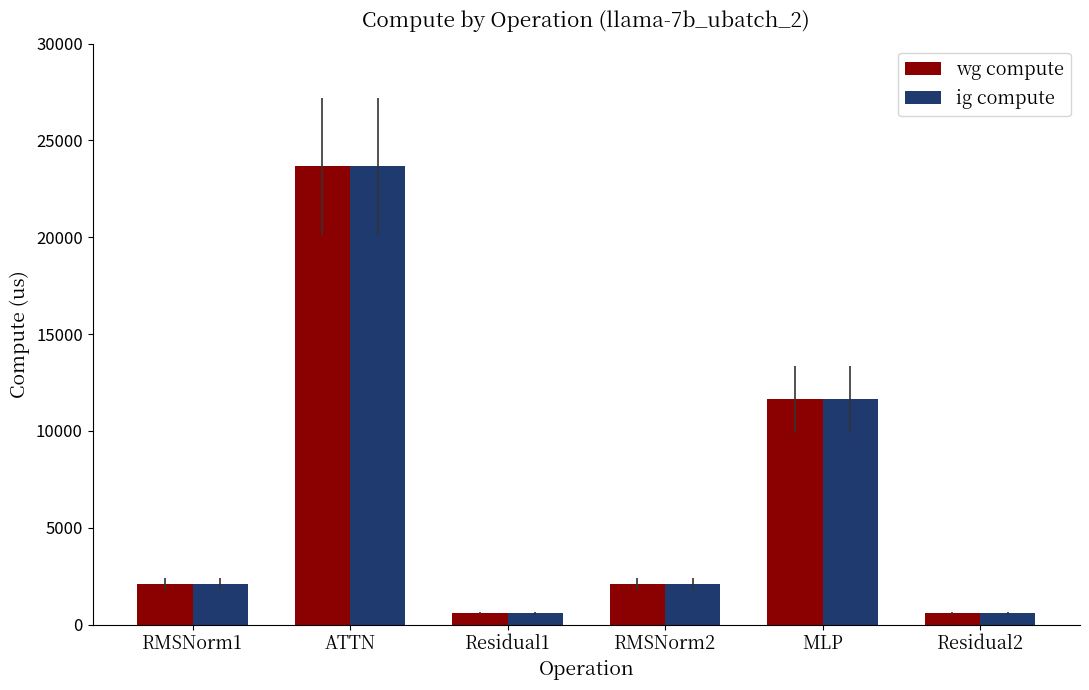

What is the average value of the ig compute series?

6769.7